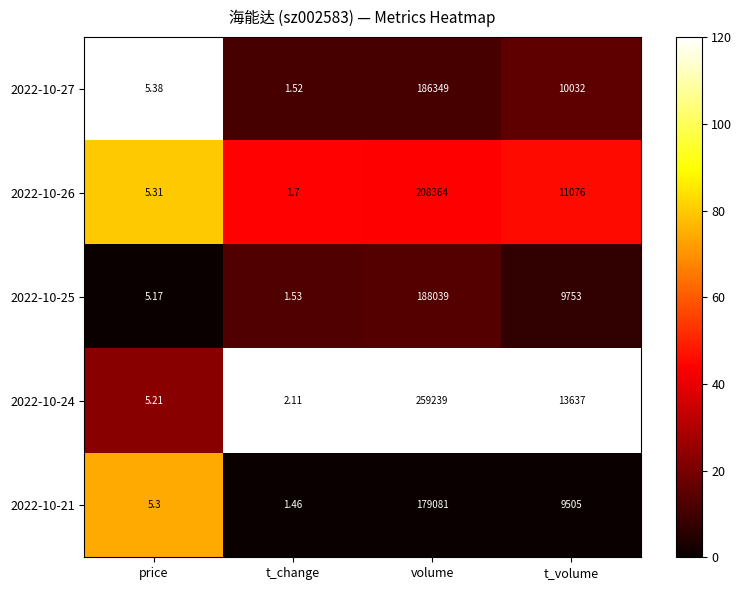

Which category has the highest value in the 2022-10-21 series?

volume